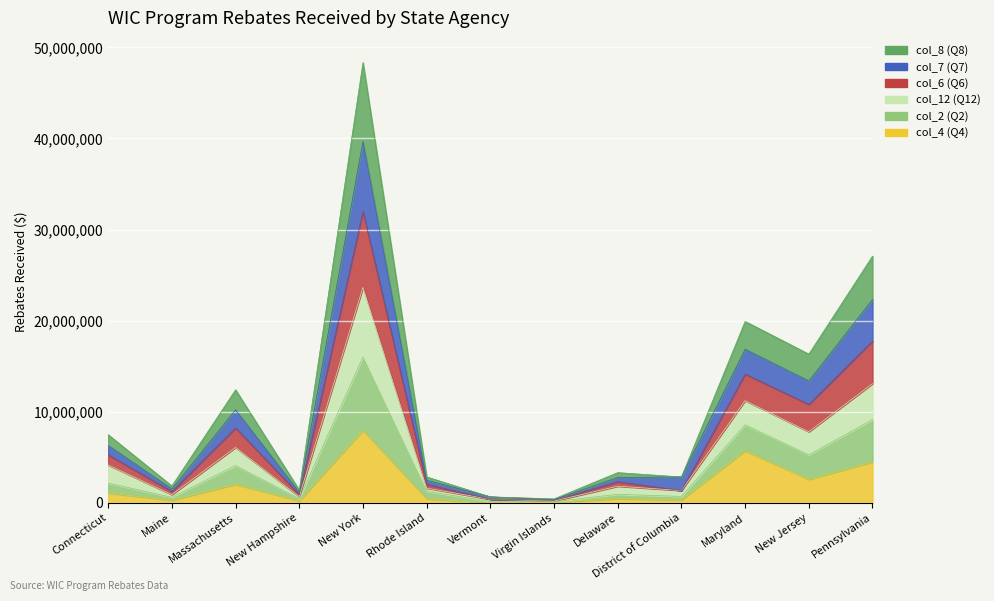

Which series has the widest spread of values?

col_2 (Q2)